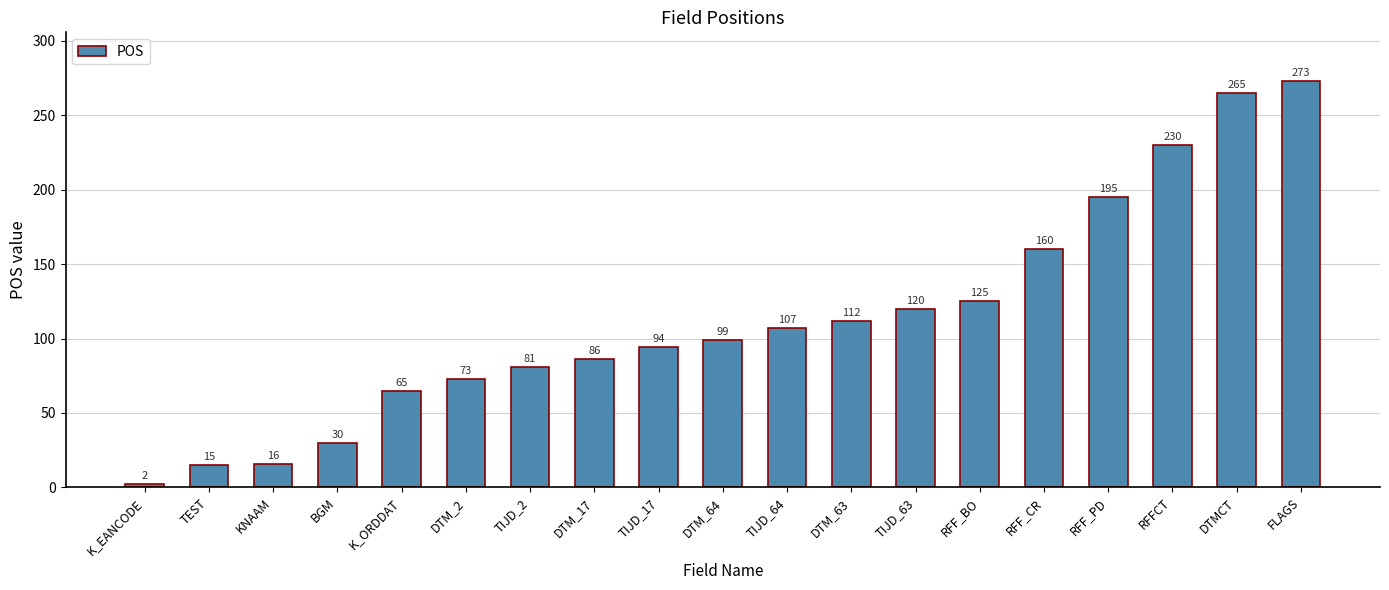

Read the value at KNAAM.

16